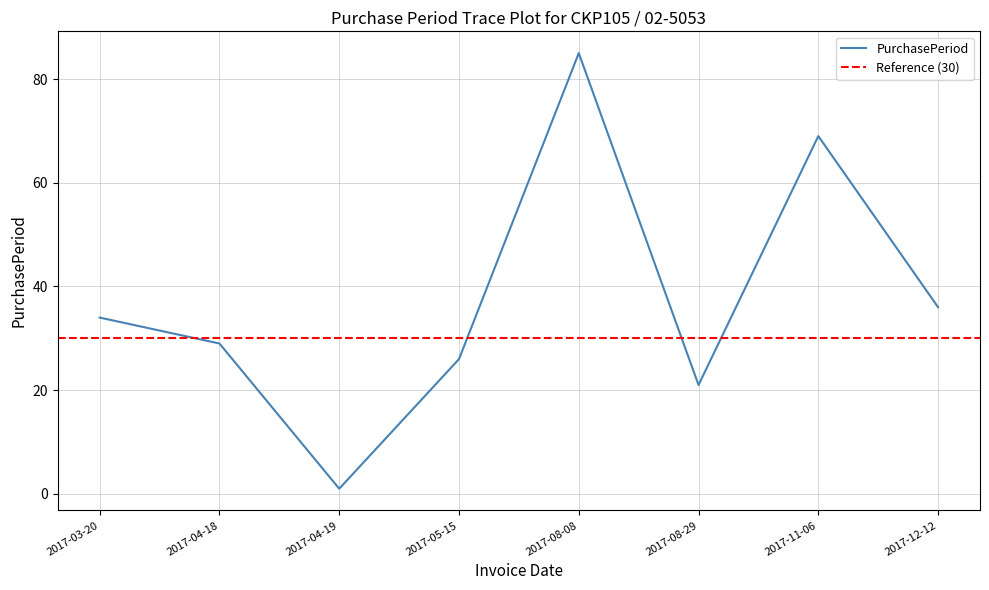

What position from the right is 2017-04-18?

7